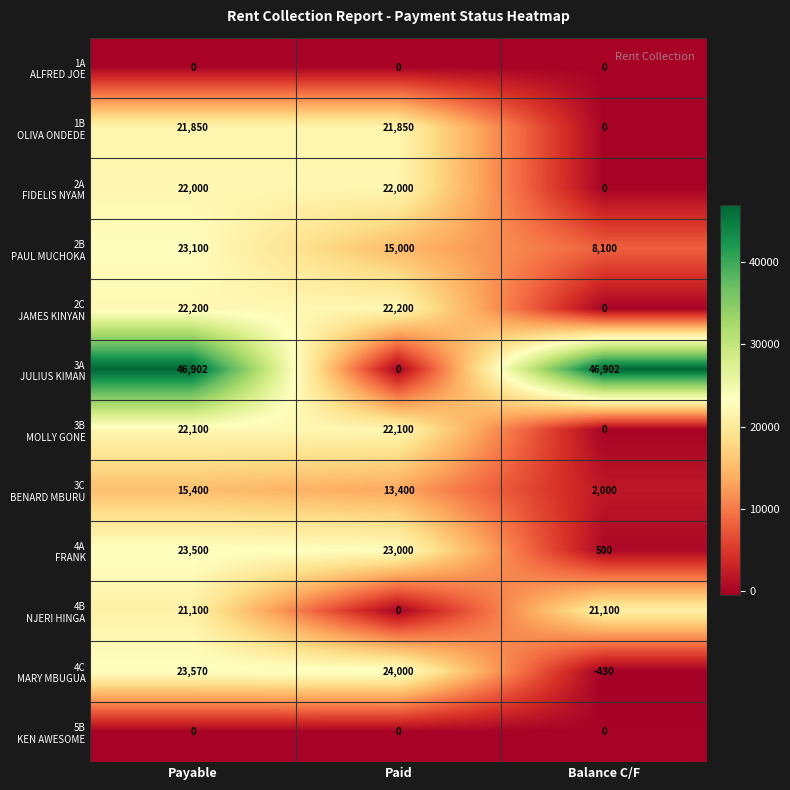

What is the spread (max minus min) of values at Payable?

46902